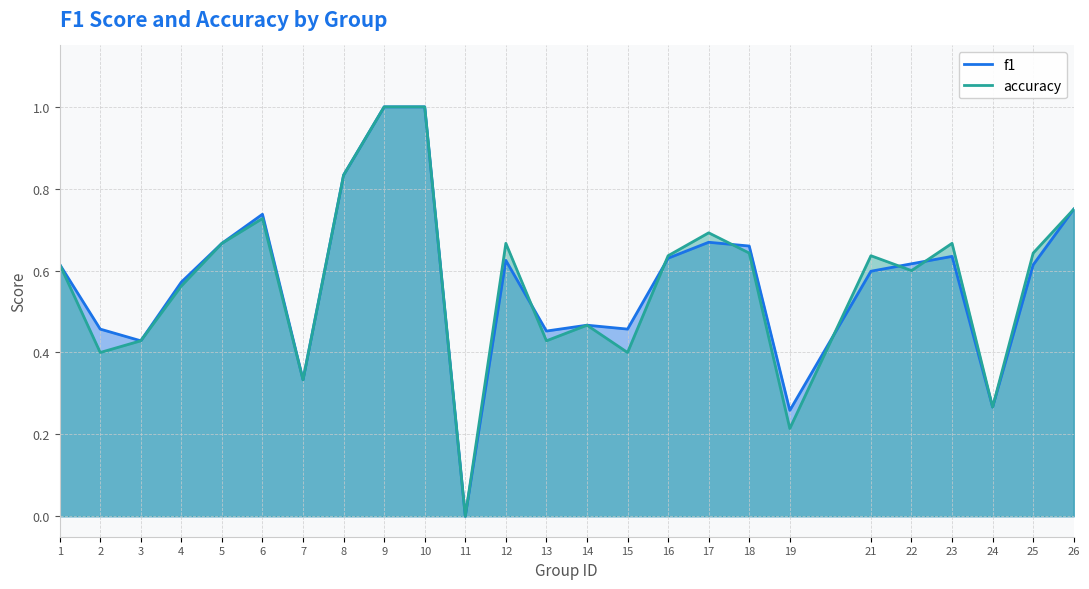

Is it true that f1 equals 0.3 at 19?

True